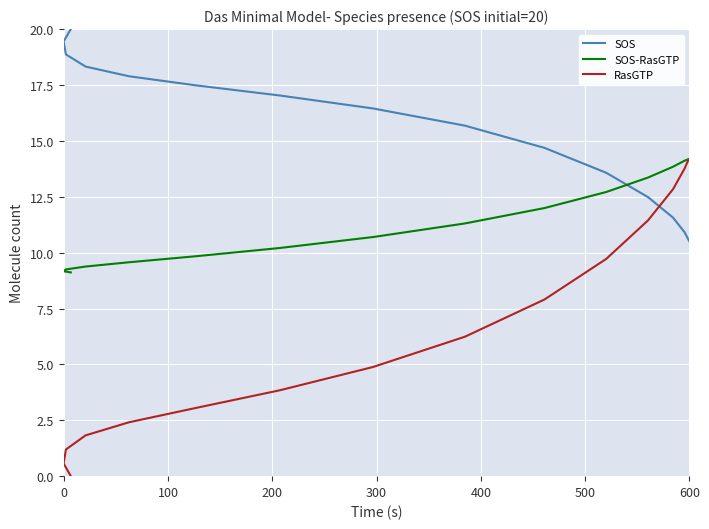

How many lines are shown in the chart?

3